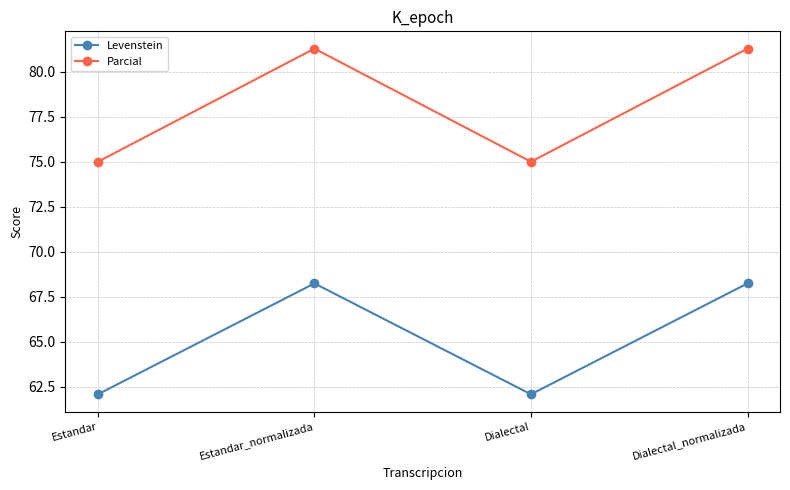

True or false: Levenstein and Parcial cross at least once.

False